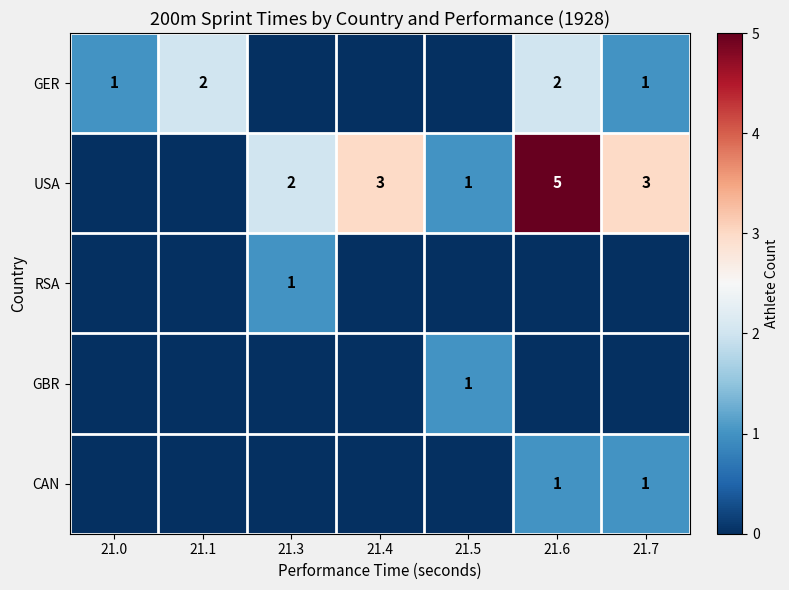

How many categories are shown in the chart?

7